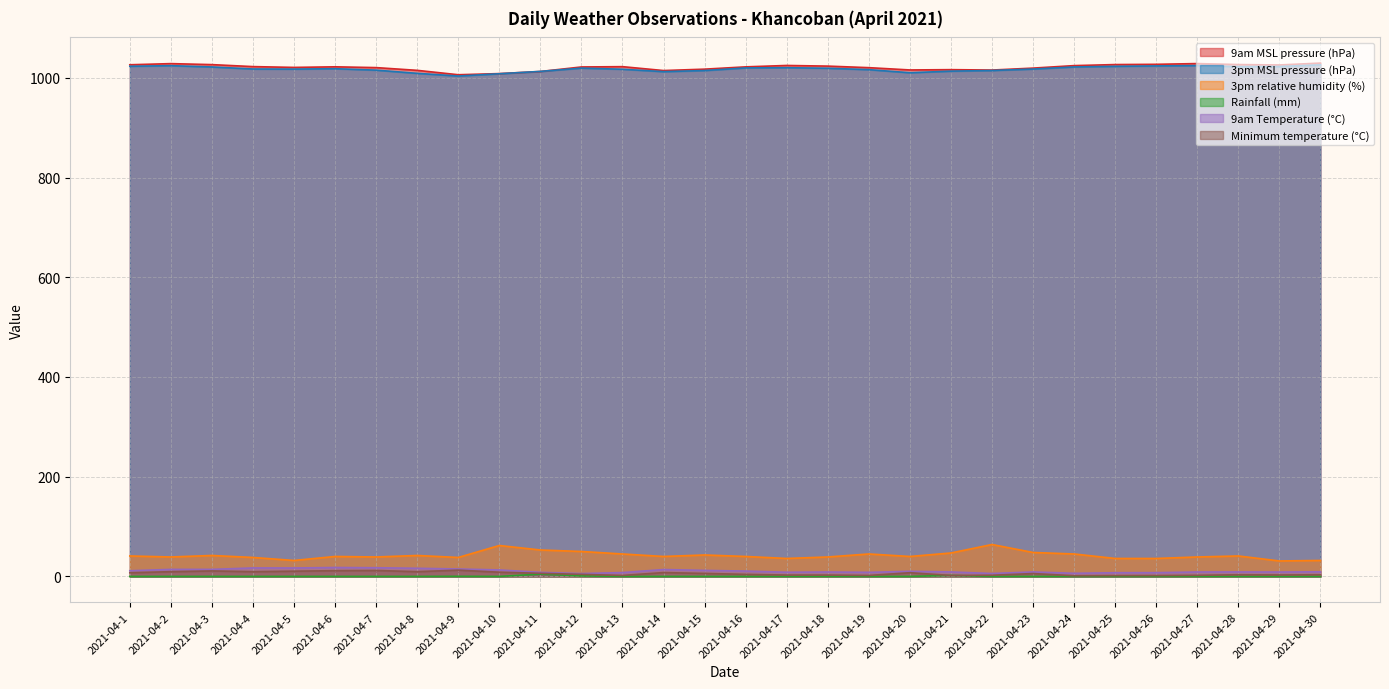

Rank the series at 2021-04-17 from highest to lowest value.

9am MSL pressure (hPa), 3pm MSL pressure (hPa), 3pm relative humidity (%), 9am Temperature (°C), Minimum temperature (°C), Rainfall (mm)